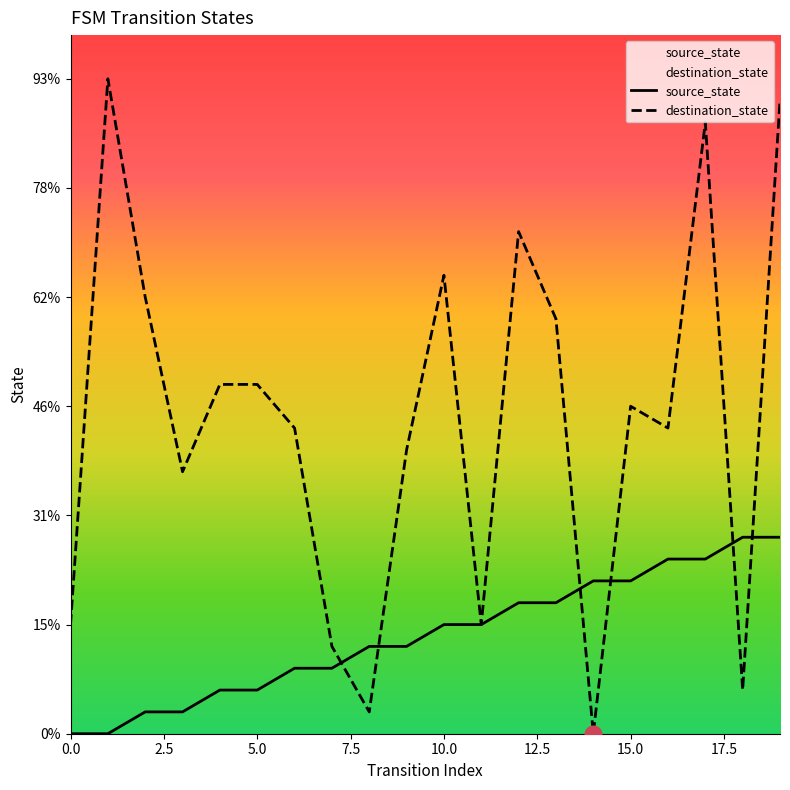

What is the label of the 2nd point from the right?

18